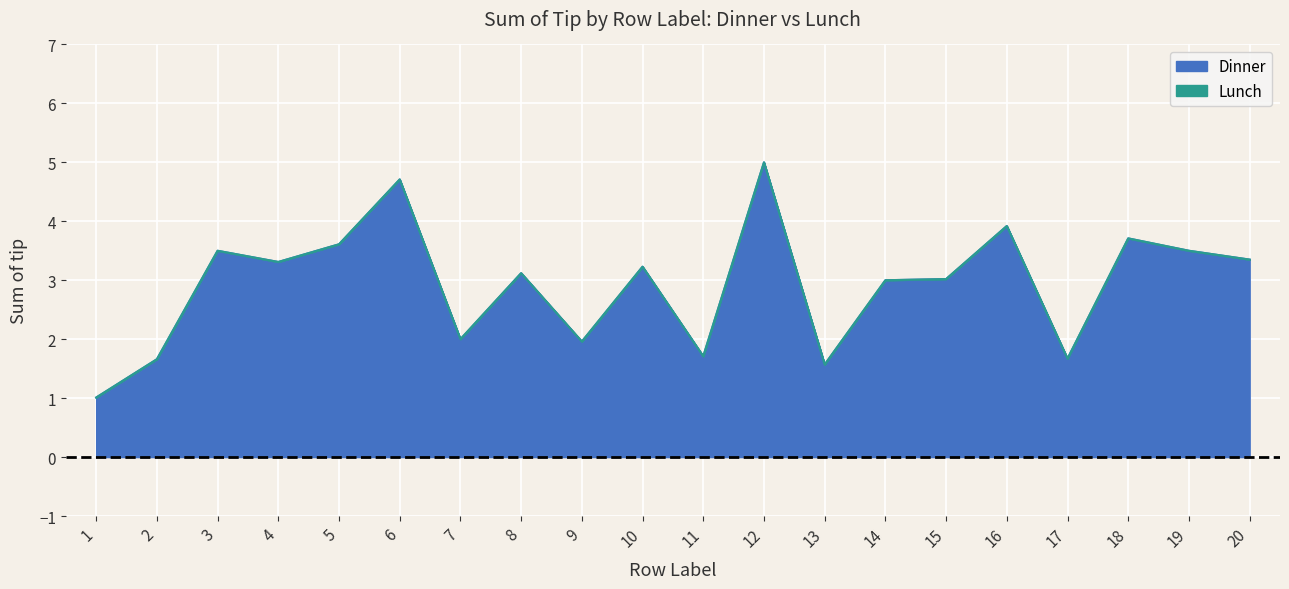

Rank the categories by value from lowest to highest.

1, 13, 2, 17, 11, 9, 7, 14, 15, 8, 10, 4, 20, 3, 19, 5, 18, 16, 6, 12